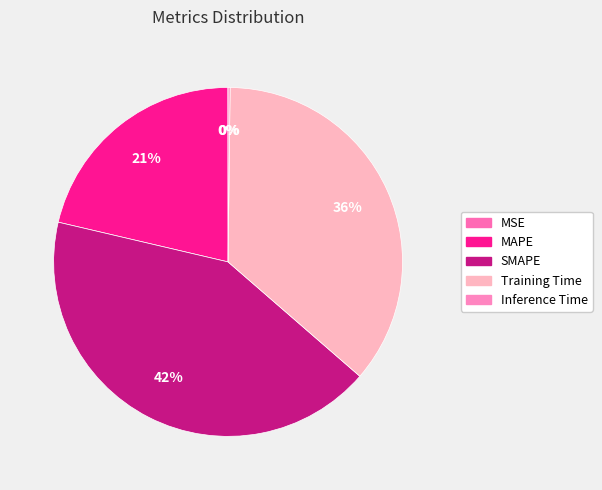

What is the smallest slice in the pie chart?

MSE